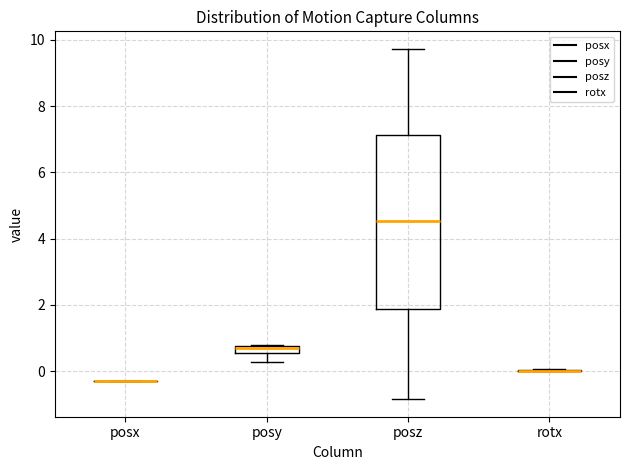

Which box is the tallest, from its lower edge to its upper edge?

posz